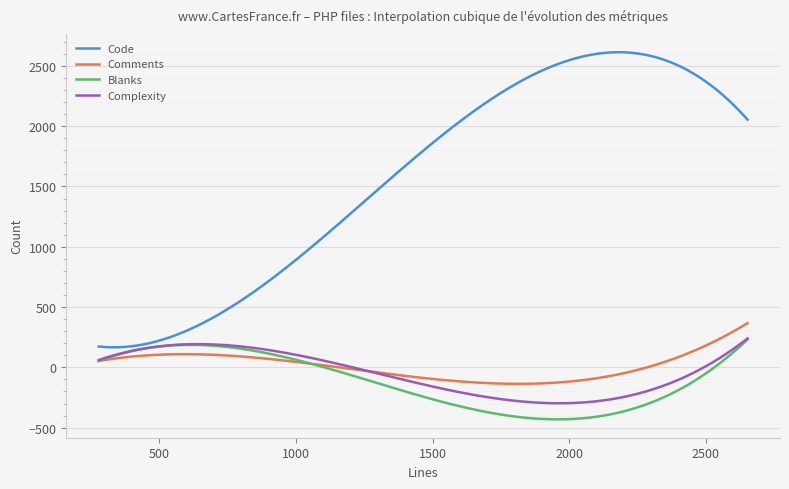

Which series has the largest total across all categories?

Code